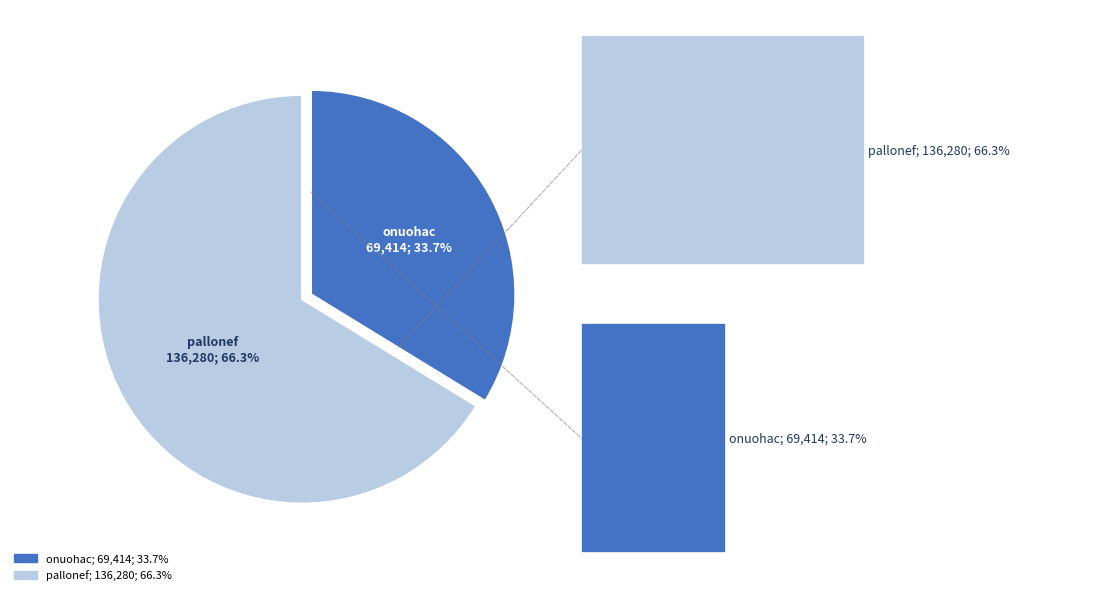

To the nearest percent, what is the combined percentage of pallonef and onuohac?

100%